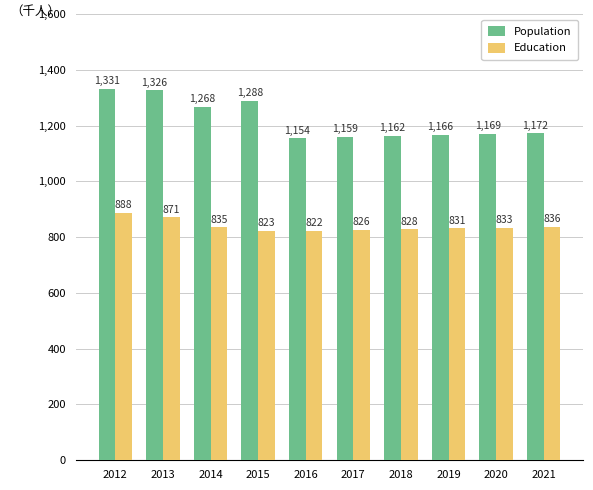

What are all the series names shown in the legend?

Population, Education